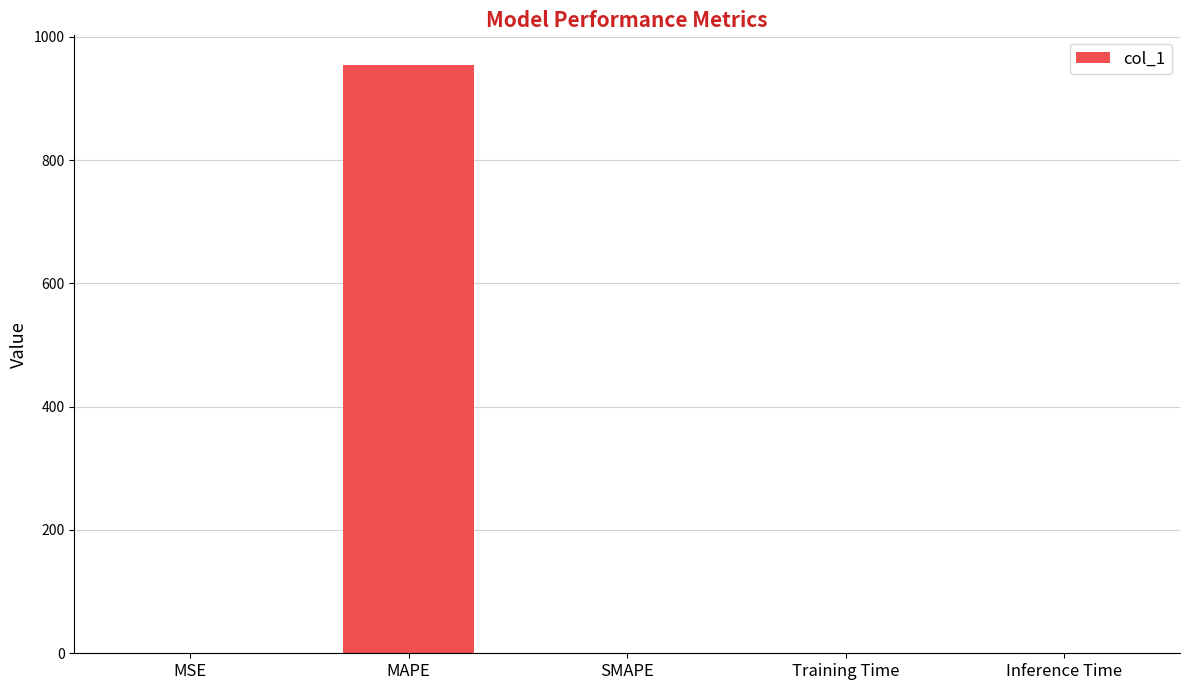

How many values exceed 0?

4